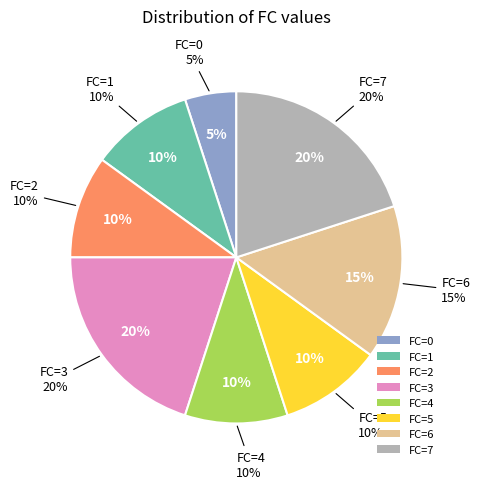

Does FC=4 account for over 50% of the chart?

No